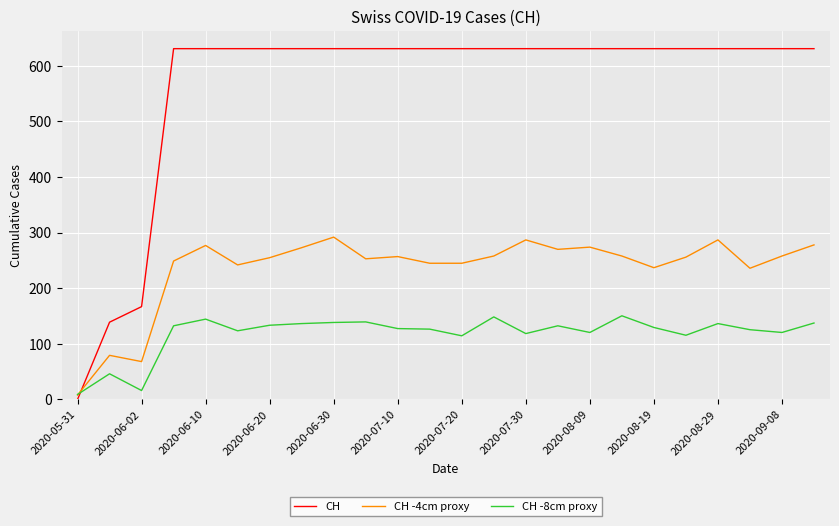

Which series has the largest total across all categories?

CH